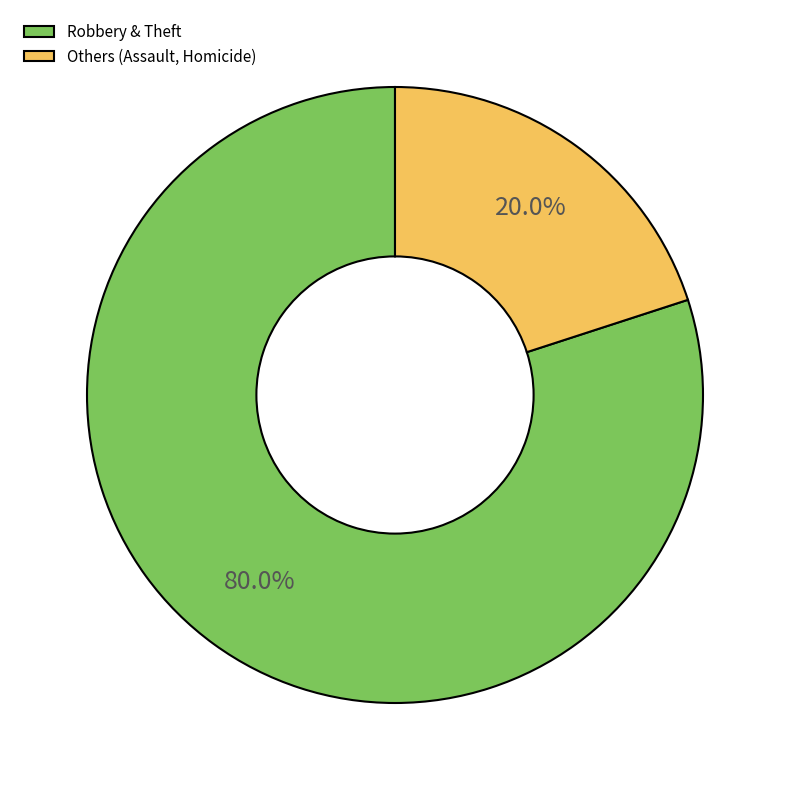

Which slice is the smallest?

Others (Assault, Homicide)